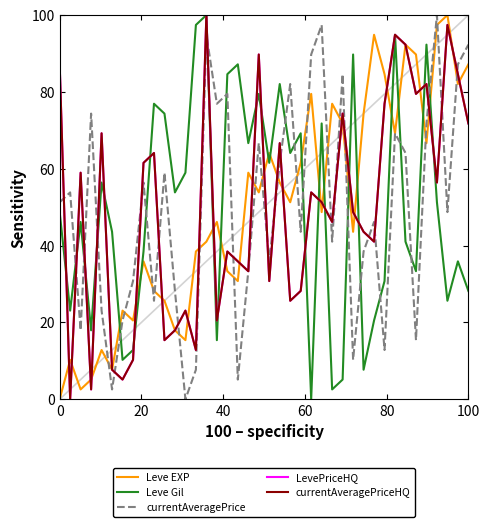

Reading left to right, what are all the values shown in this chart?

Leve EXP: 0.0	10.3	2.6	5.1	12.8	7.7	23.1	20.5	35.9	28.2	25.6	17.9	15.4	38.5	41.0	46.2	33.3	30.8	59.0	53.8	64.1	56.4	51.3	61.5	79.5	48.7	76.9	71.8	43.6	74.4	94.9	84.6	69.2	92.3	89.7	66.7	97.4	100.0	82.1	87.2
Leve Gil: 48.7	23.1	46.2	17.9	56.4	43.6	10.3	12.8	38.5	76.9	74.4	53.8	59.0	97.4	100.0	15.4	84.6	87.2	66.7	79.5	61.5	82.1	64.1	69.2	0.0	71.8	2.6	5.1	89.7	7.7	20.5	30.8	94.9	41.0	33.3	92.3	51.3	25.6	35.9	28.2
currentAveragePrice: 51.3	53.8	17.9	74.4	23.1	2.6	20.5	30.8	56.4	25.6	59.0	28.2	0.0	7.7	94.9	76.9	79.5	5.1	33.3	66.7	35.9	61.5	82.1	43.6	89.7	97.4	41.0	84.6	10.3	38.5	46.2	12.8	69.2	64.1	15.4	71.8	100.0	48.7	87.2	92.3
LevePriceHQ: 87.2	0.0	59.0	2.6	69.2	7.7	5.1	10.3	61.5	64.1	15.4	17.9	23.1	12.8	100.0	20.5	38.5	35.9	33.3	89.7	30.8	66.7	25.6	28.2	53.8	51.3	46.2	74.4	48.7	43.6	41.0	76.9	94.9	92.3	79.5	82.1	56.4	97.4	84.6	71.8
currentAveragePriceHQ: 87.2	0.0	59.0	2.6	69.2	7.7	5.1	10.3	61.5	64.1	15.4	17.9	23.1	12.8	100.0	20.5	38.5	35.9	33.3	89.7	30.8	66.7	25.6	28.2	53.8	51.3	46.2	74.4	48.7	43.6	41.0	76.9	94.9	92.3	79.5	82.1	56.4	97.4	84.6	71.8